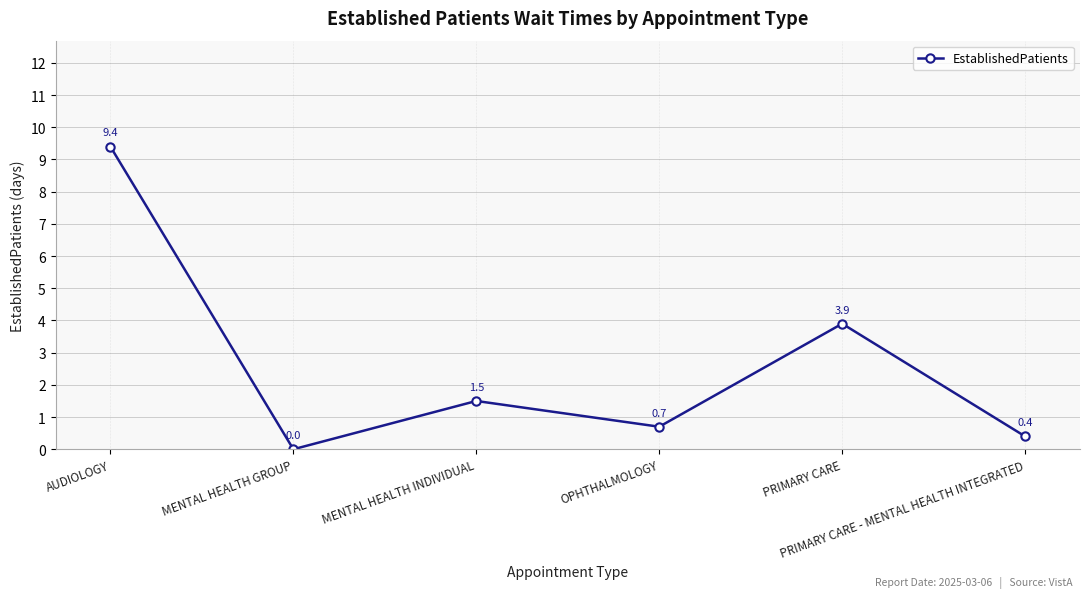

Rank the categories by value from lowest to highest.

MENTAL HEALTH GROUP, PRIMARY CARE - MENTAL HEALTH INTEGRATED, OPHTHALMOLOGY, MENTAL HEALTH INDIVIDUAL, PRIMARY CARE, AUDIOLOGY